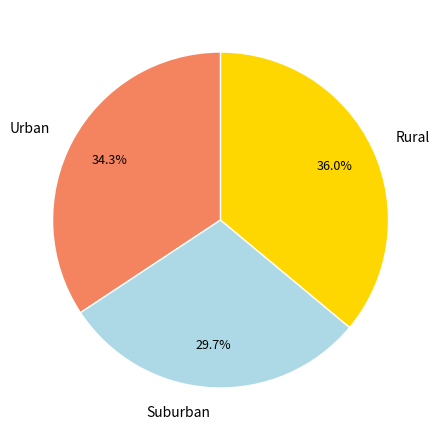

Count the number of slices in the pie.

3